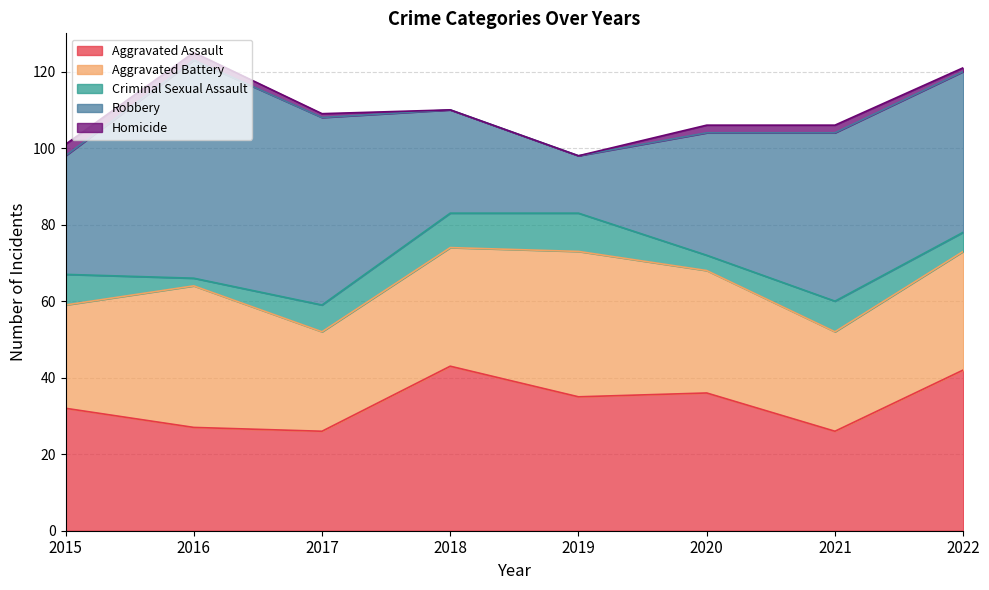

What is the value of the Aggravated Assault point at the 5th from the left?

35